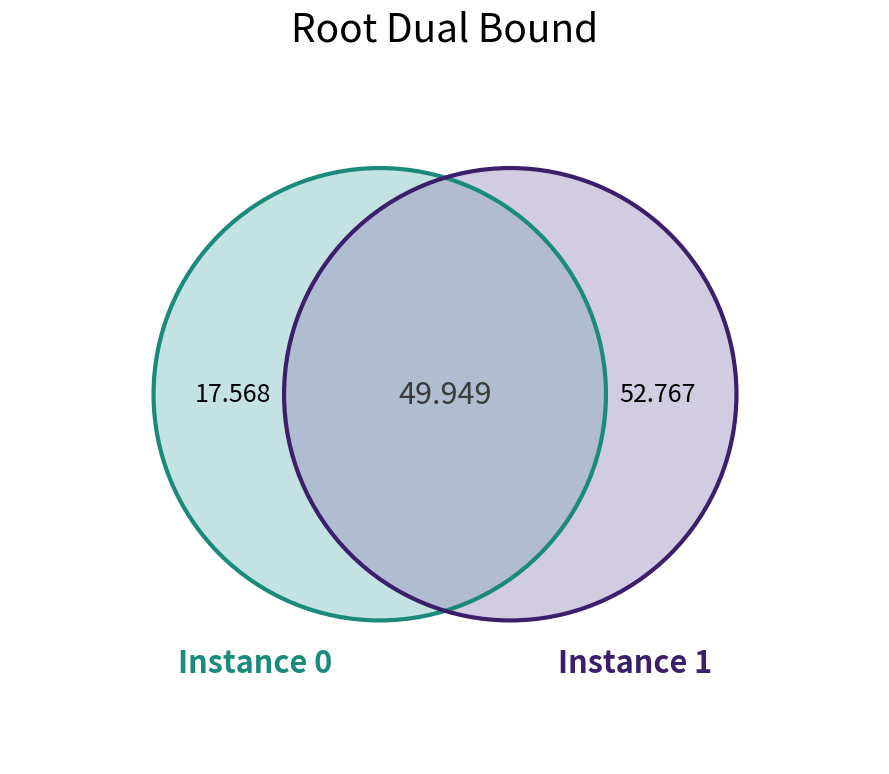

Is there a majority slice in this chart?

No